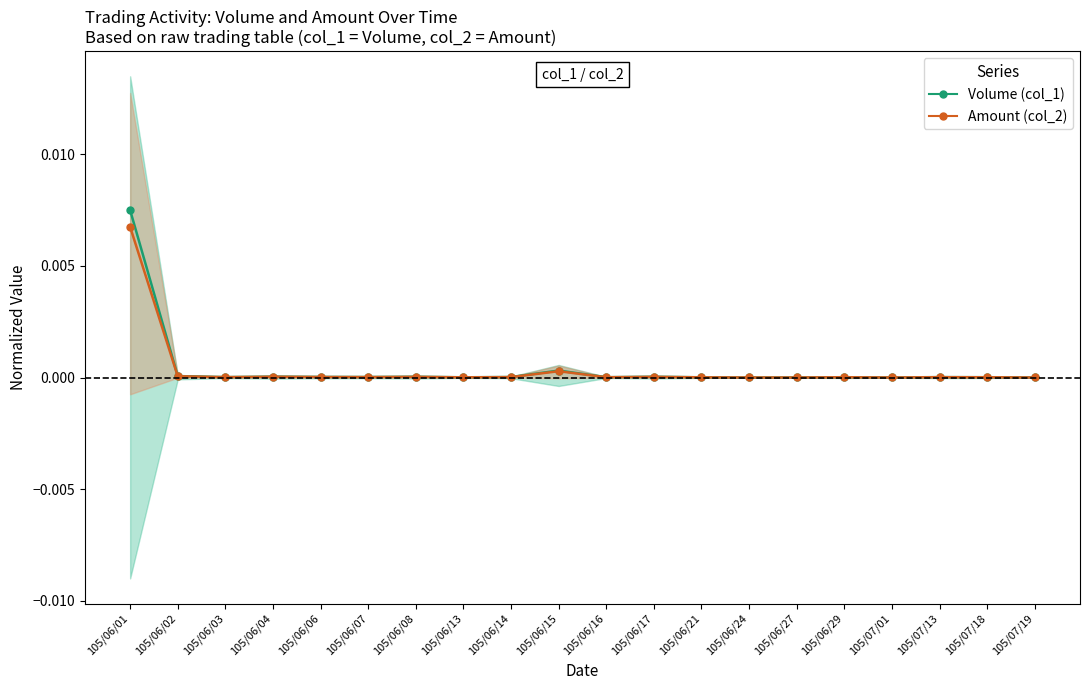

How many series are shown in this chart?

2